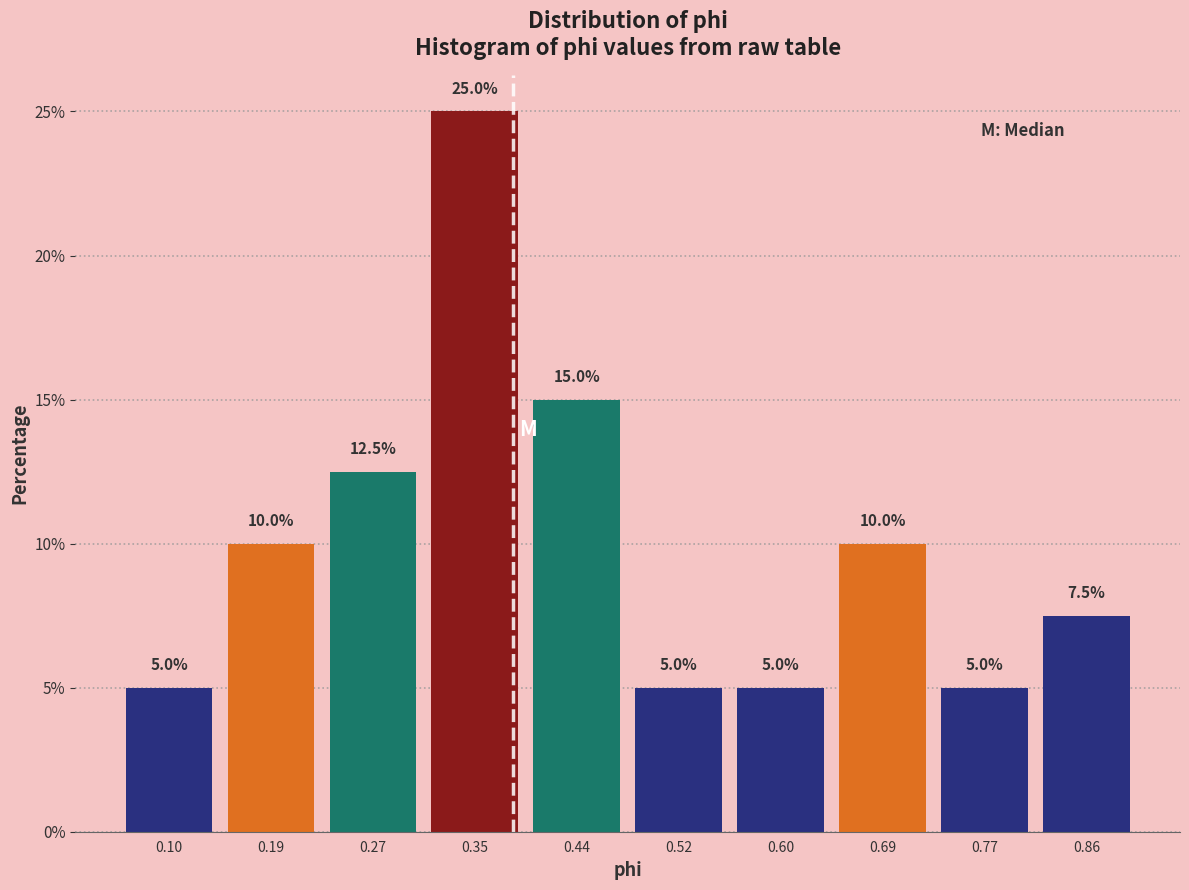

Over which range of the x-axis is the bar tallest?

0.31 to 0.40